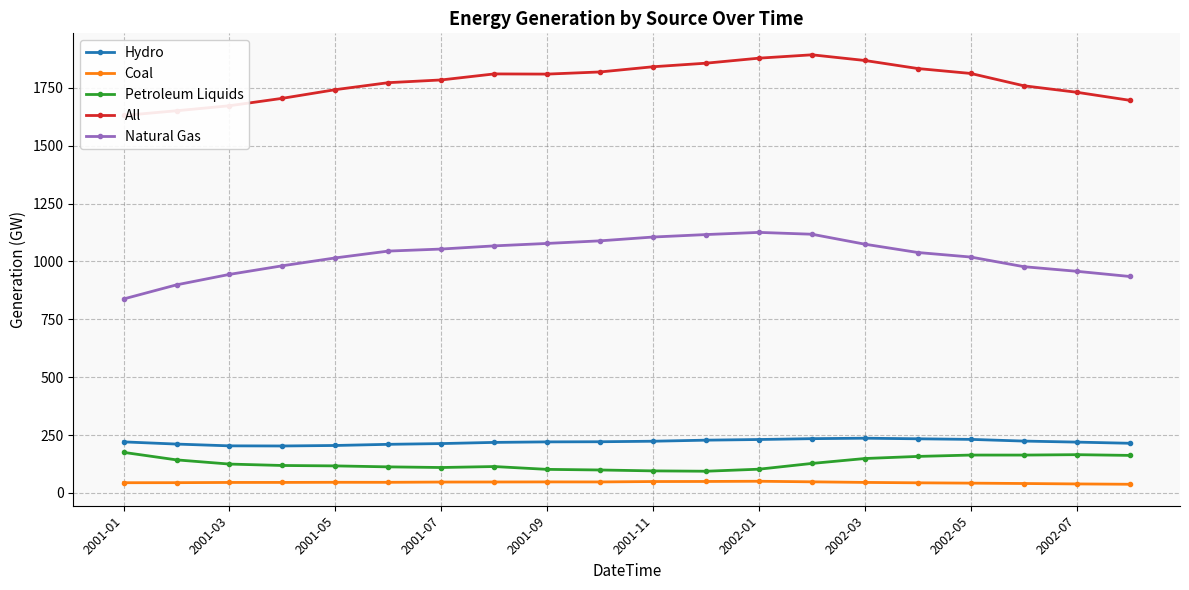

True or false: Petroleum Liquids has more than 0 interior local peaks.

True